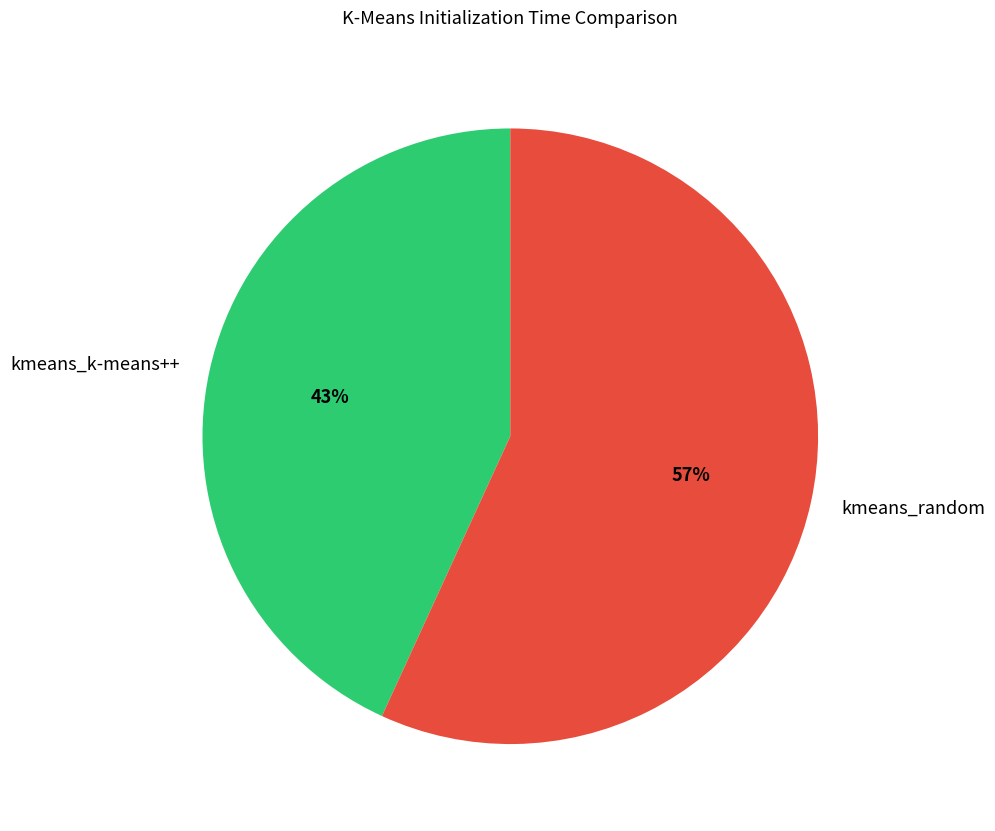

How many slices are in this pie chart?

2